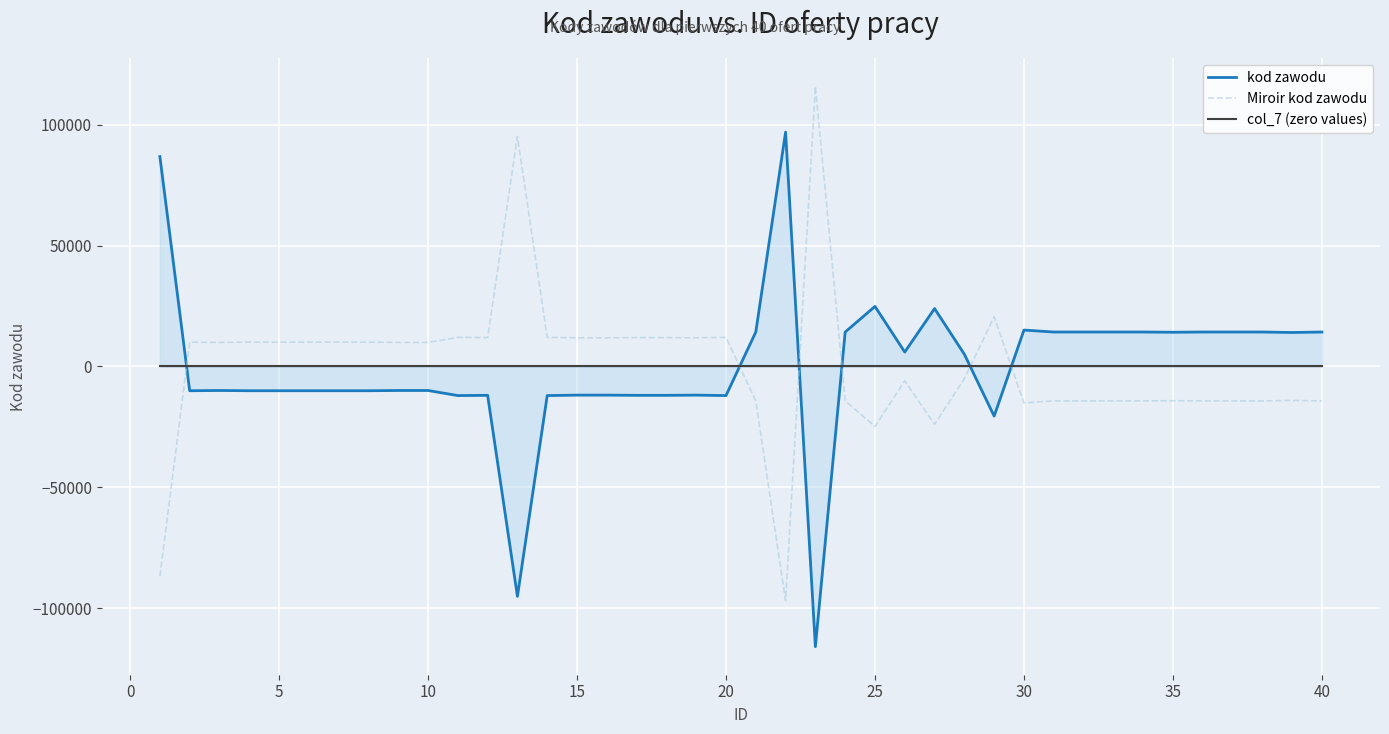

Which series has the largest total across all categories?

kod zawodu